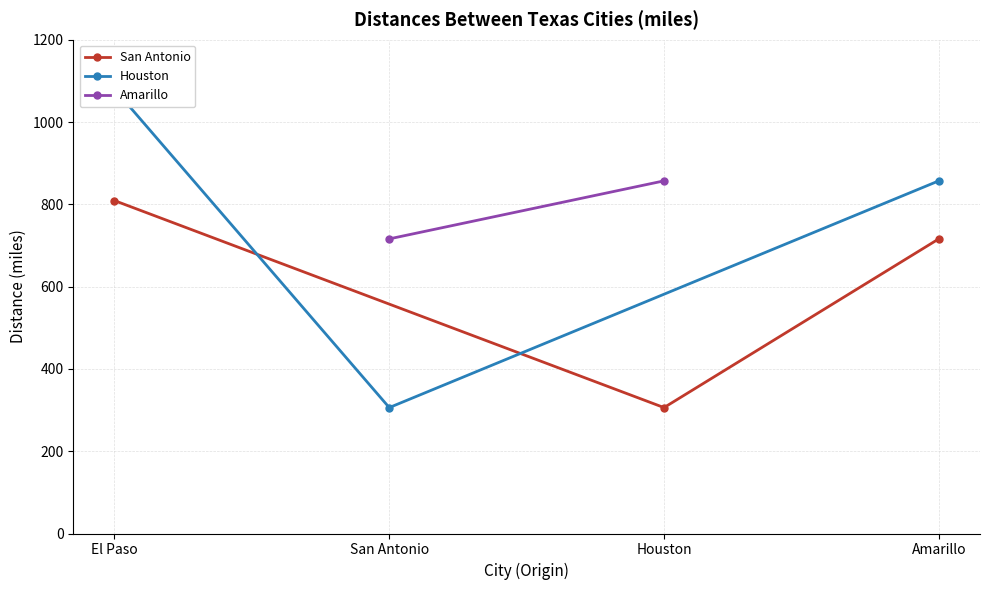

The value of San Antonio at Amarillo is 716. True or false?

True